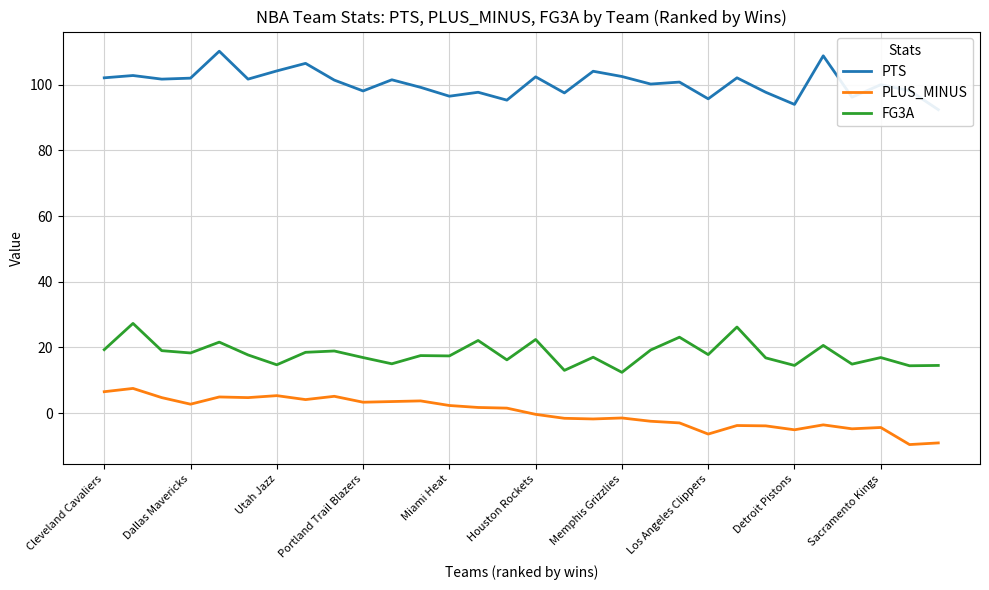

Rank the series by their maximum value, from lowest to highest.

PLUS_MINUS, FG3A, PTS